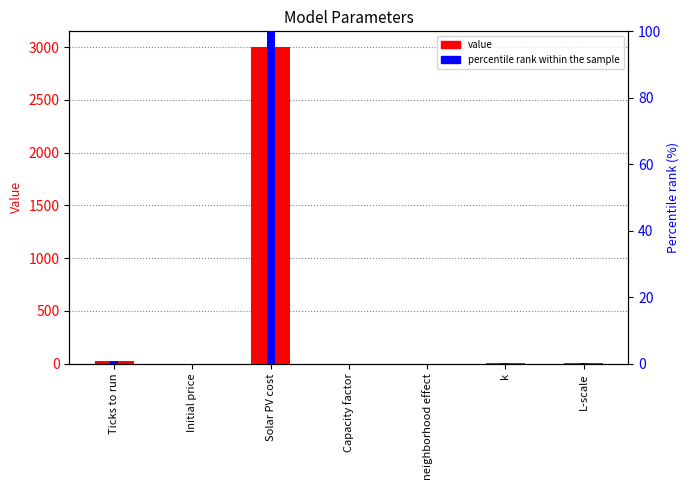

Reading left to right, extract all data points from this chart.

value: 20.0	0.1	3000.0	0.2	0.1	0.3	1.0
percentile rank within the sample: 0.7	0.0	100.0	0.0	0.0	0.0	0.0